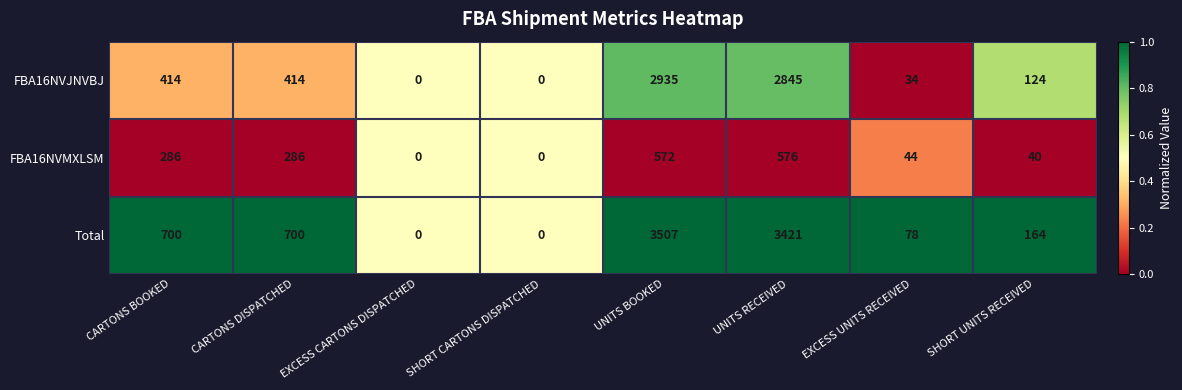

What is the approximate value of Total at CARTONS BOOKED, to the nearest 50?

700